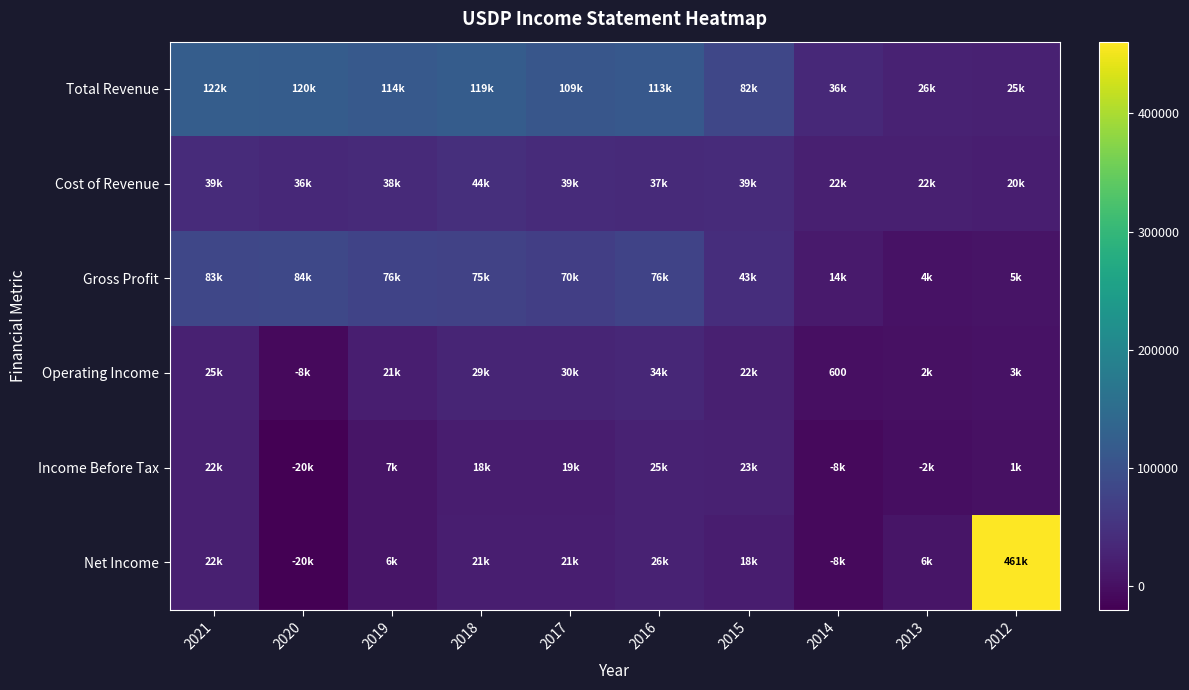

What is the greatest value displayed?

460600